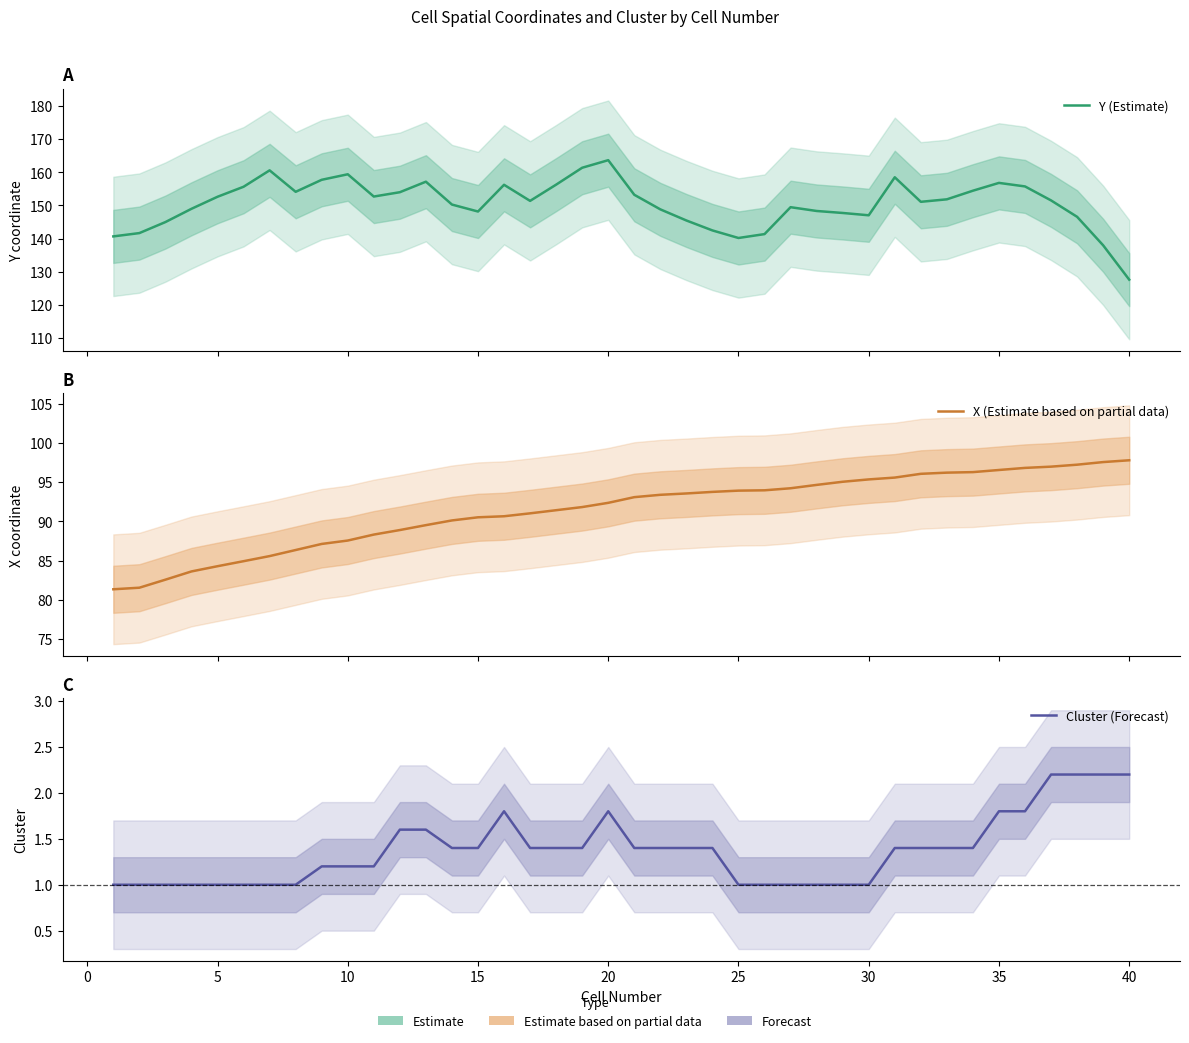

What is the highest value of the Cluster (Forecast) series?

2.2